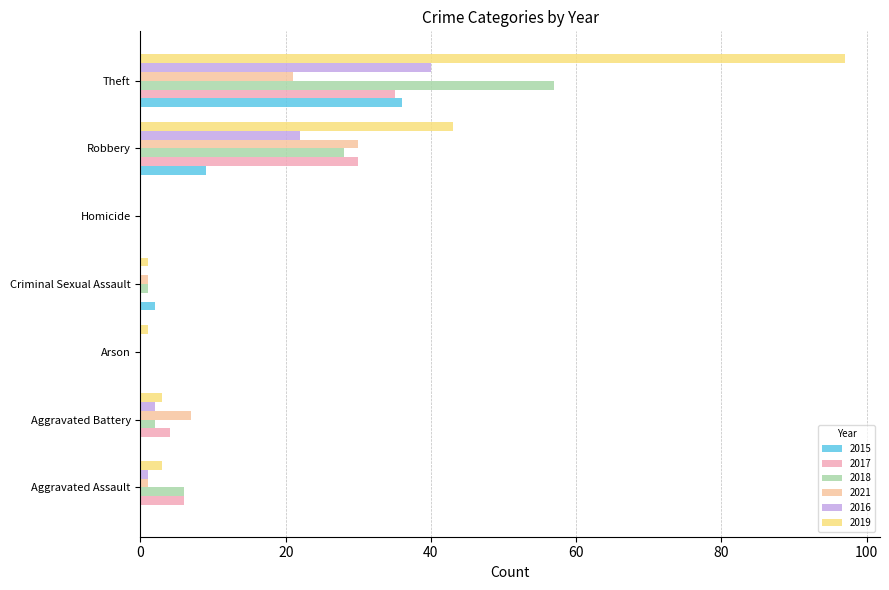

Between Aggravated Assault and Aggravated Battery, which series saw the biggest shift?

2021